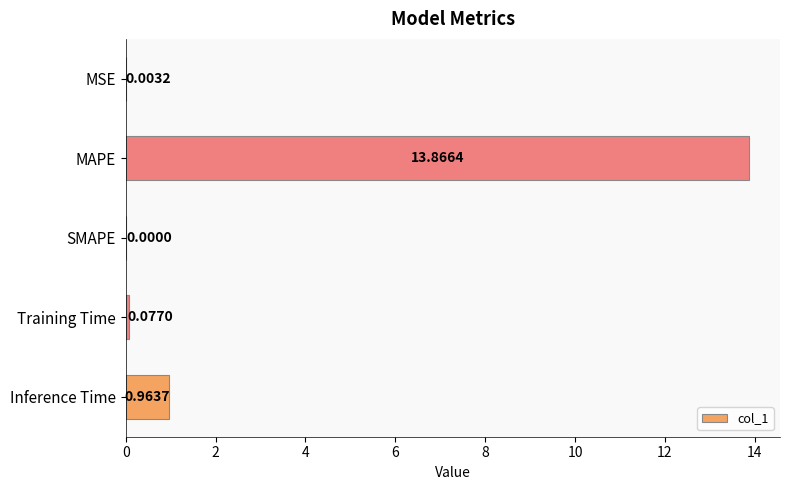

Which has a higher value, Training Time or SMAPE?

Training Time